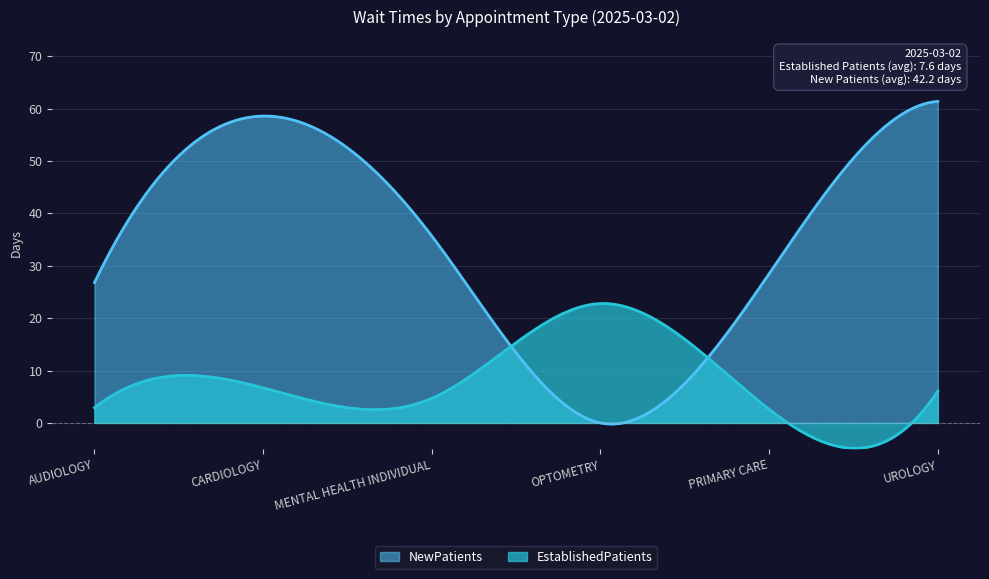

The value of EstablishedPatients at MENTAL HEALTH INDIVIDUAL is 4.7. True or false?

True